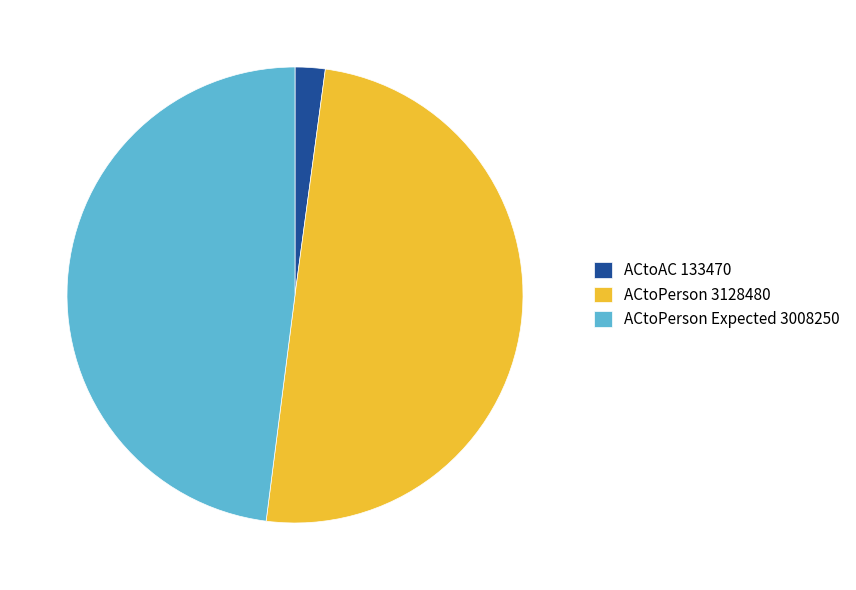

Approximately how many times larger is the value at ACtoPerson 3128480 compared to ACtoAC 133470?

23.4